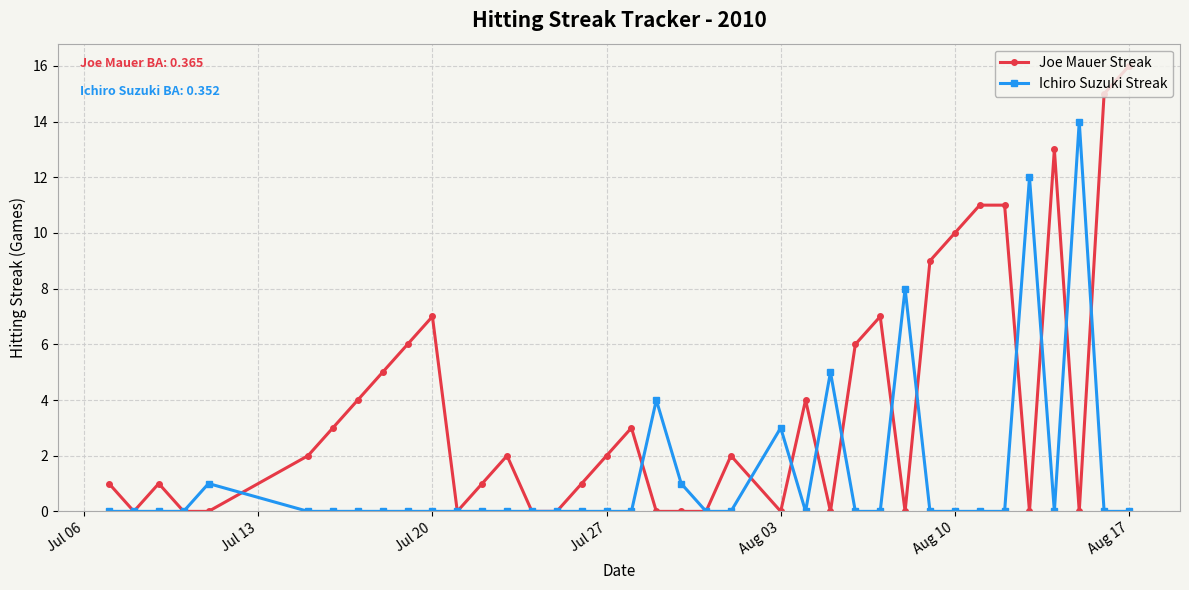

Rank the series by their average value, from highest to lowest.

Joe Mauer Streak, Ichiro Suzuki Streak